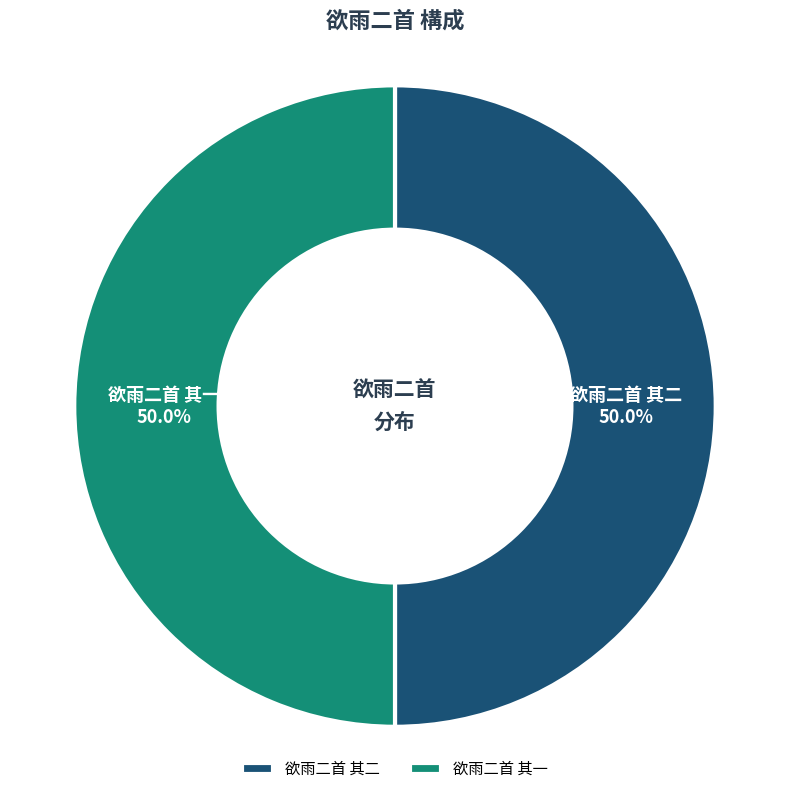

Do 欲雨二首 其一 and 欲雨二首 其二 together represent more than half of the pie?

Yes